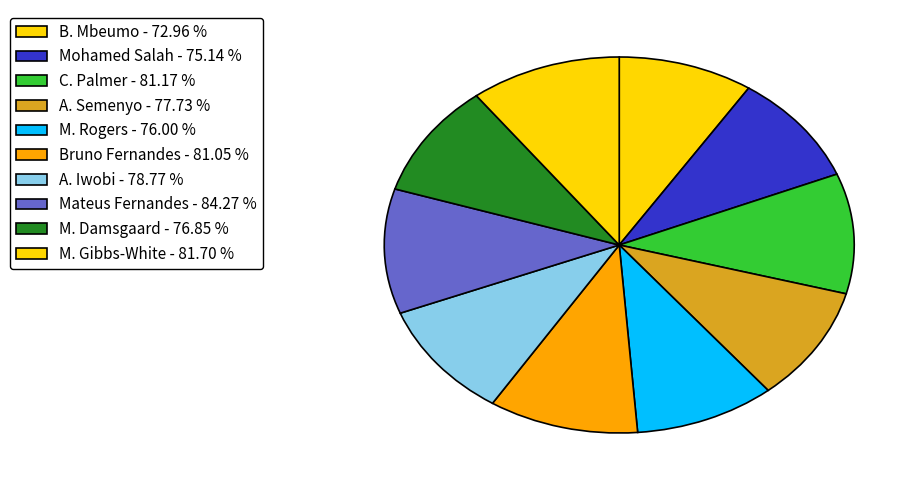

To the nearest percent, what portion does M. Gibbs-White represent?

10%